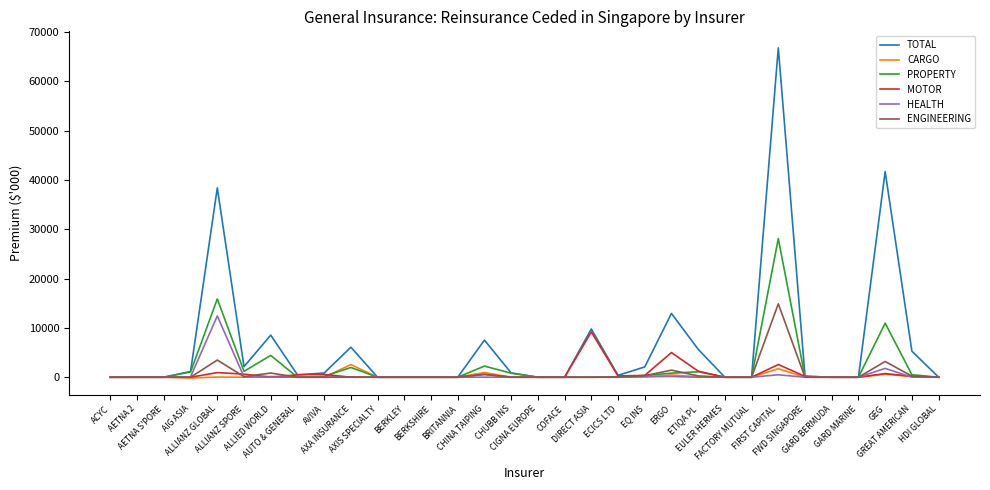

Which series has the widest spread of values?

TOTAL